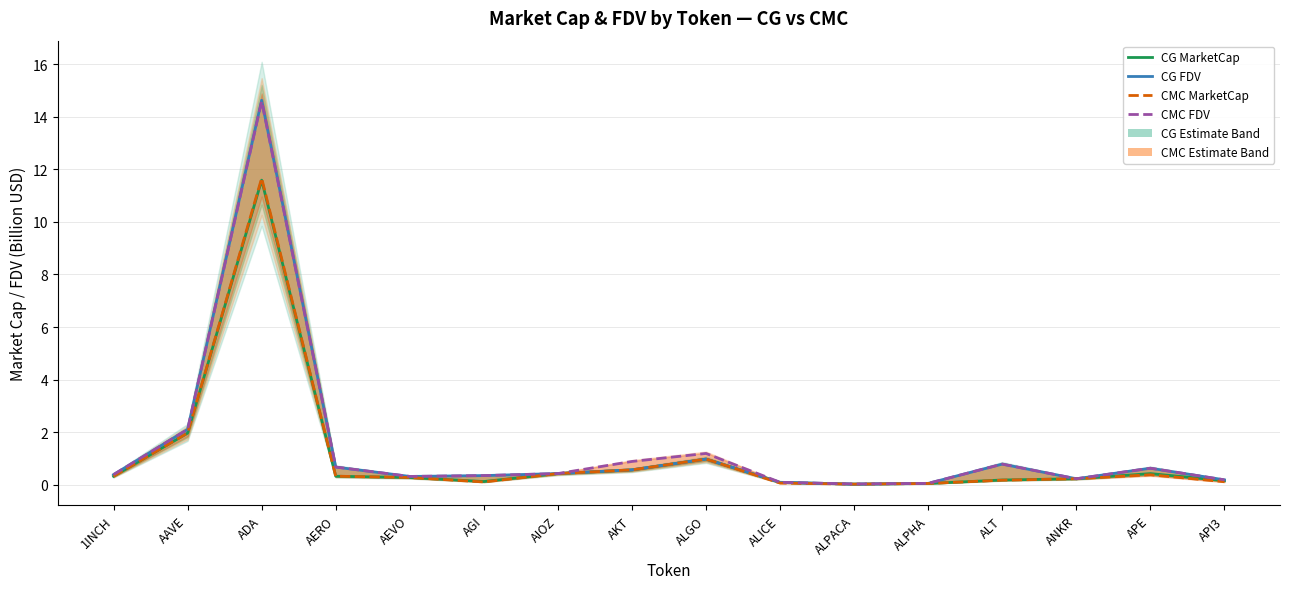

Where is CG FDV nearest to the value 7?

AAVE